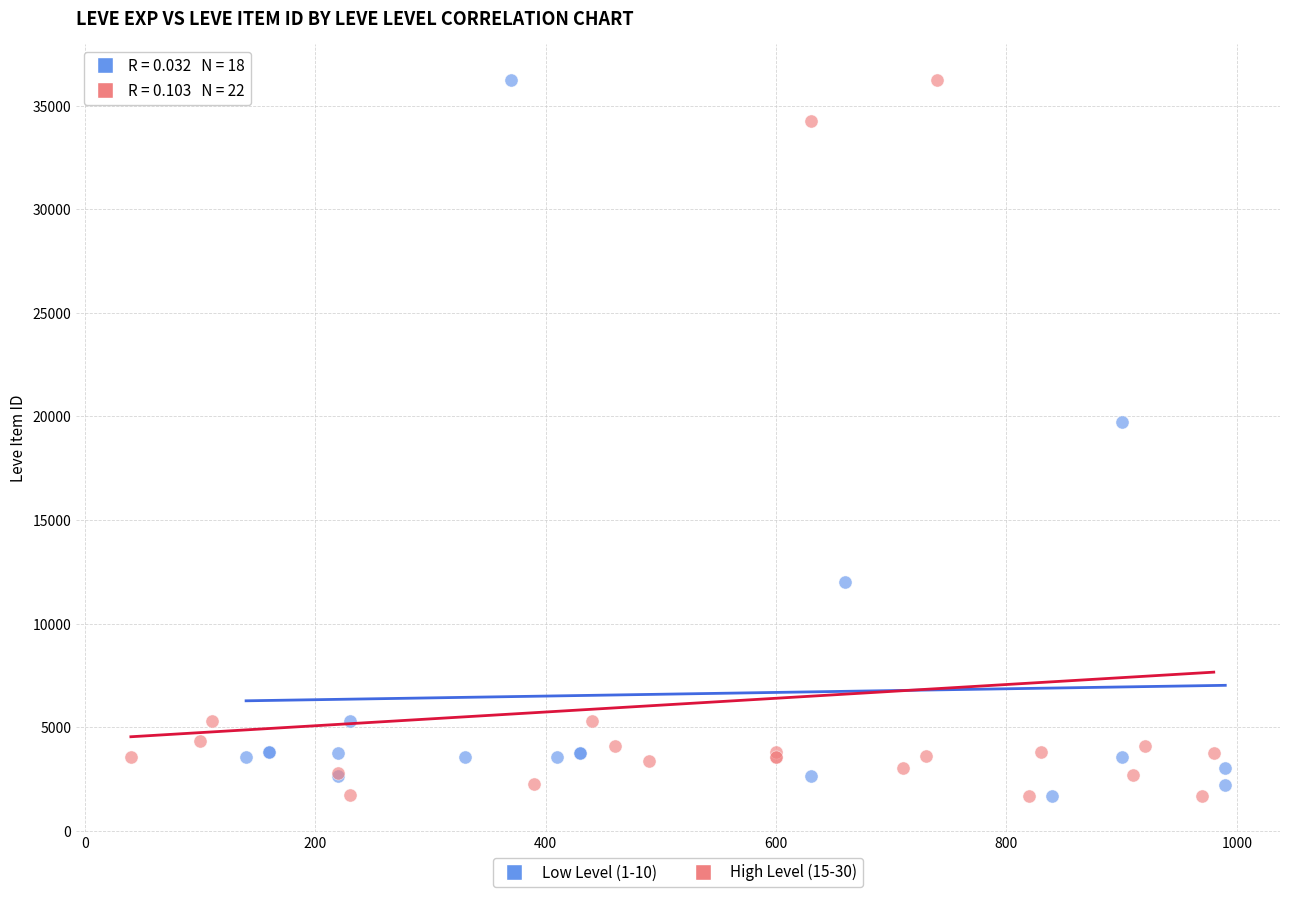

What are all the series names shown in the legend?

Low Level (1-10), High Level (15-30)